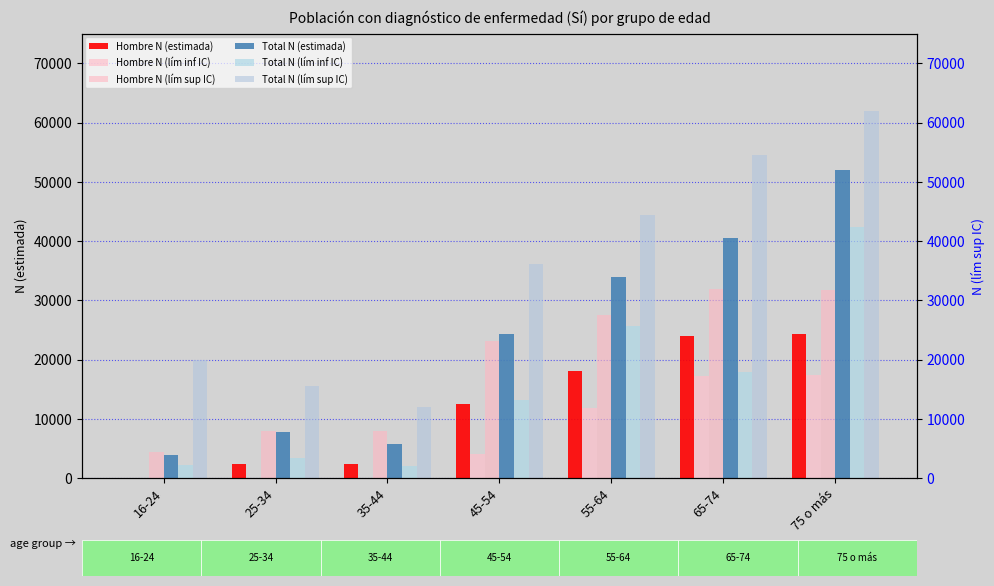

What is the label of the 7th bar from the left?

75 o más